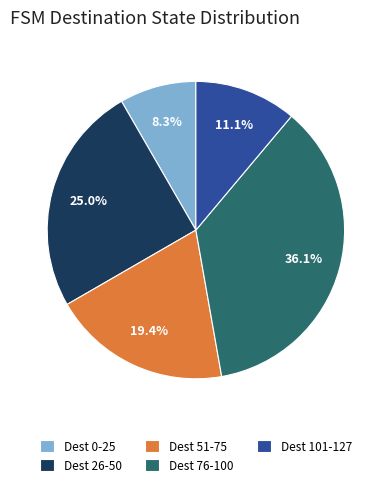

Is there any slice that represents more than half of the pie?

No